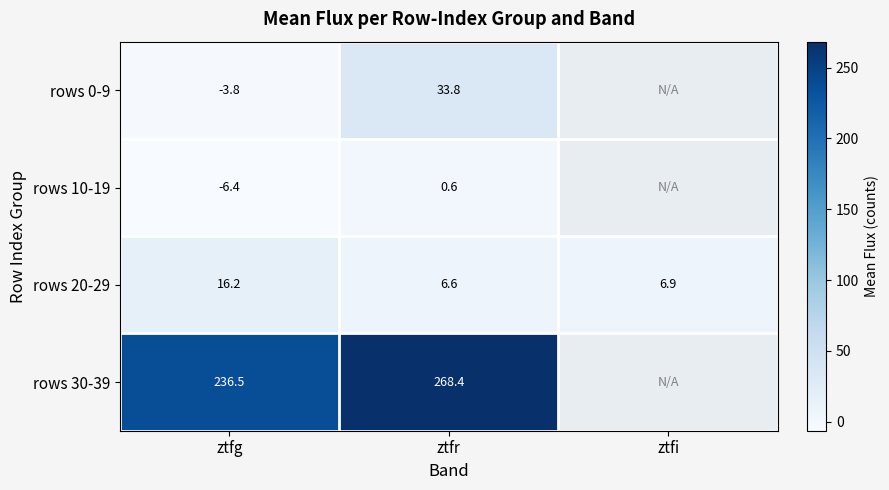

Rank the categories by rows 20-29 value from lowest to highest.

ztfr, ztfi, ztfg